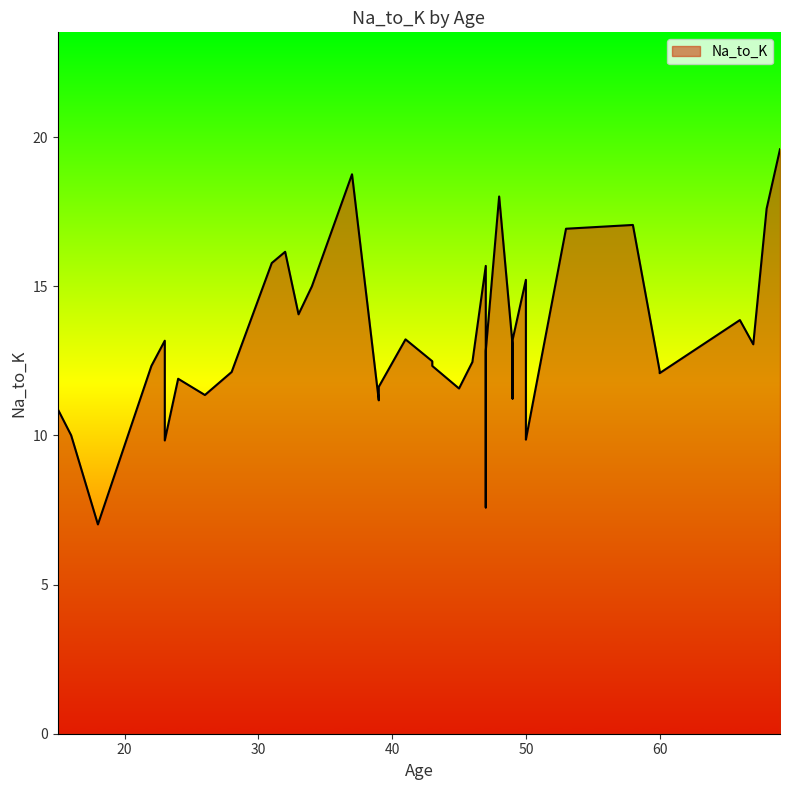

The value at 33 is 14.1. True or false?

True